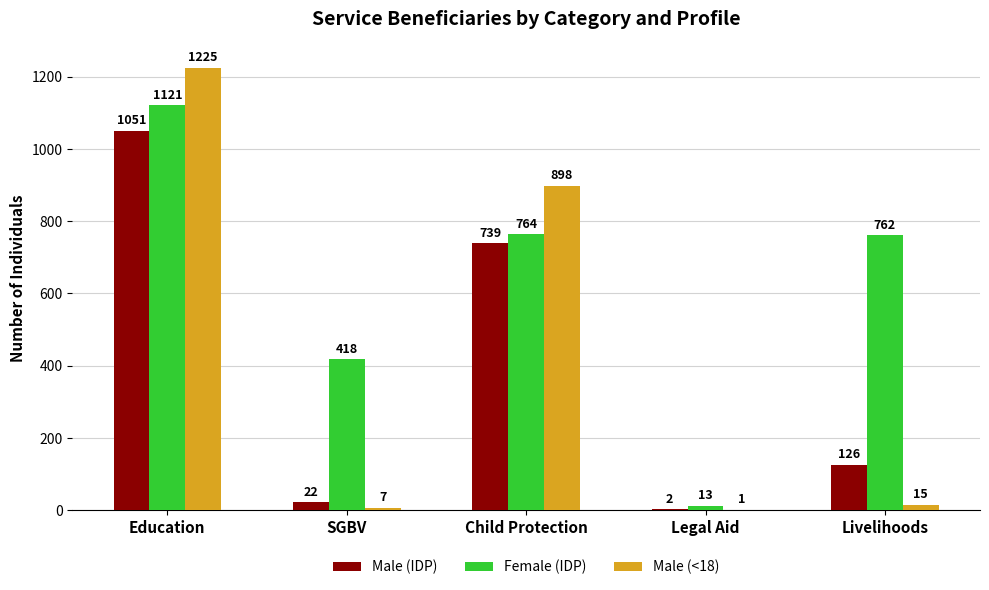

At which category does the chart reach its peak across all series?

Education